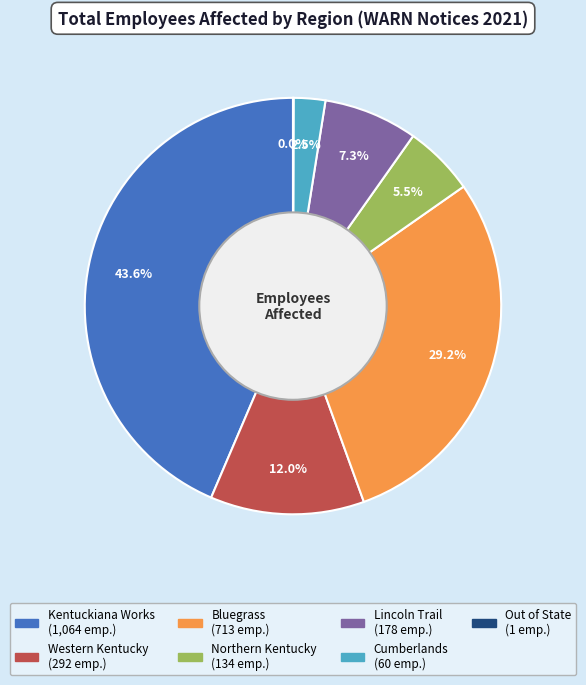

Which category has the biggest portion of the pie?

Kentuckiana Works